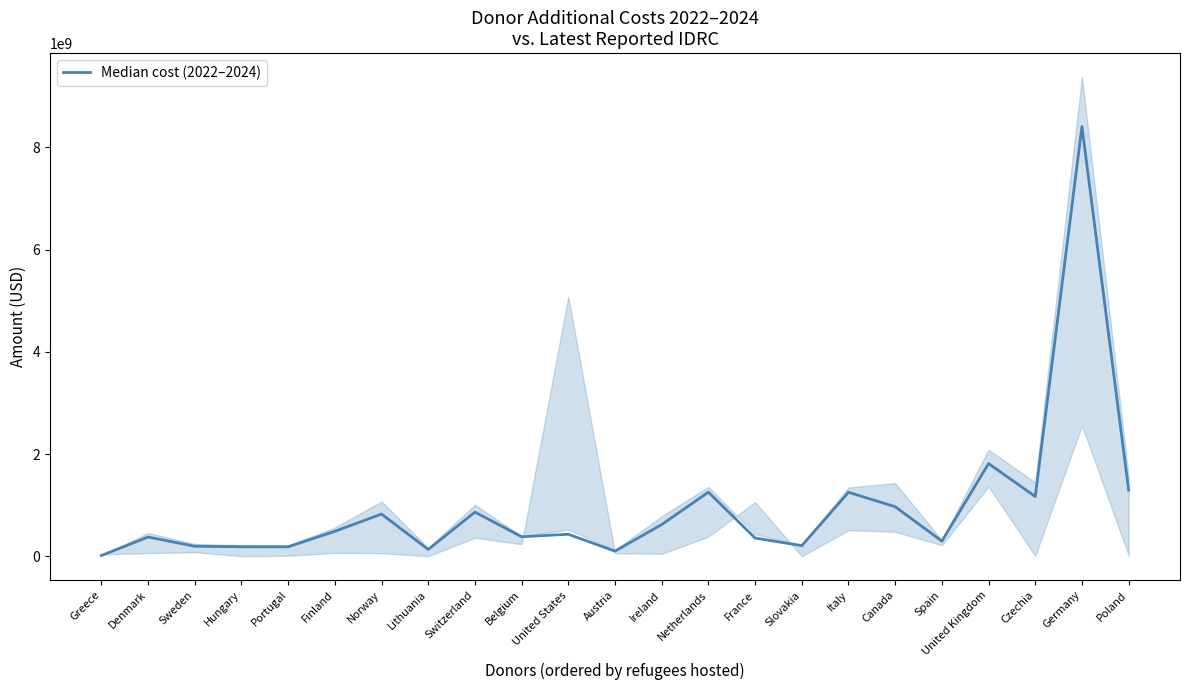

What position from the right is Hungary?

20